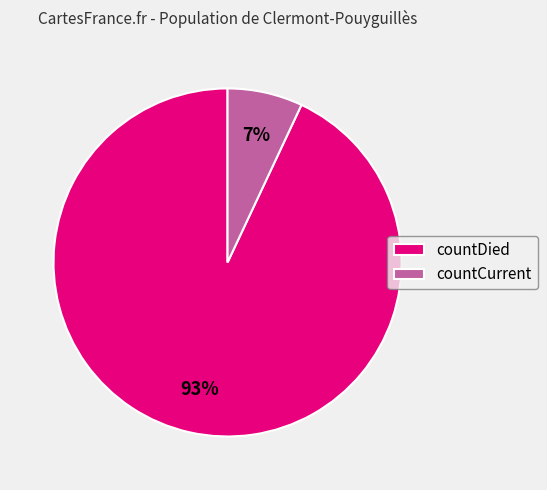

Does countDied account for over 50% of the chart?

Yes